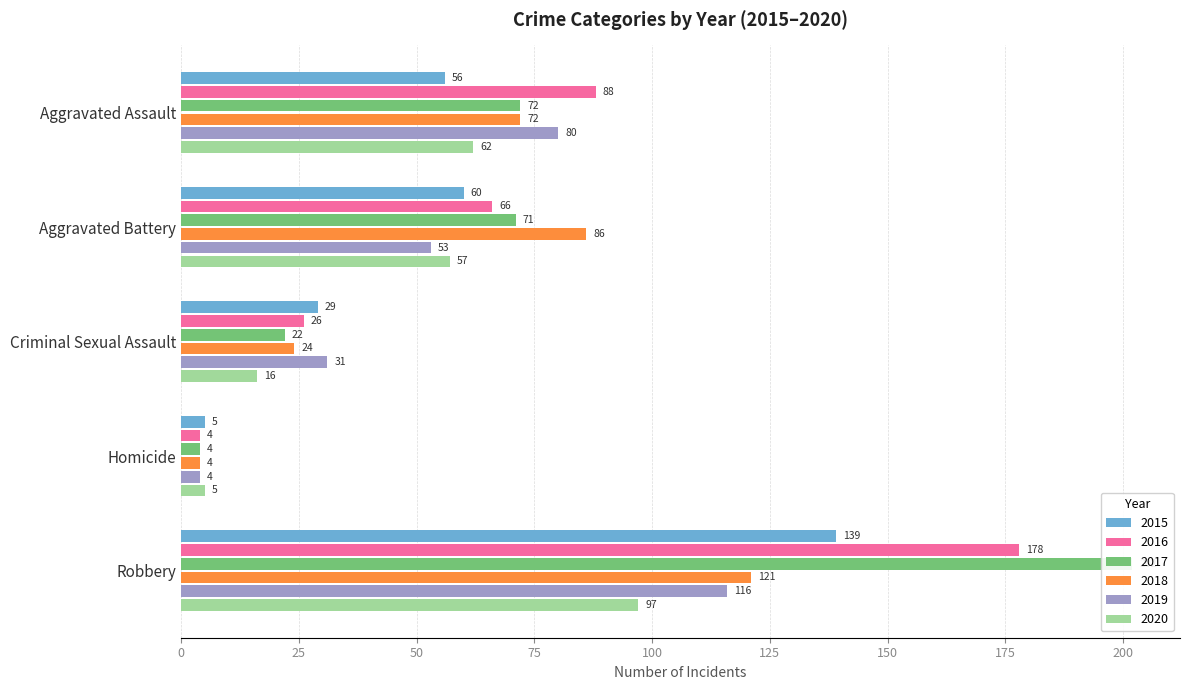

Between Aggravated Assault and Homicide, which is larger?

Aggravated Assault